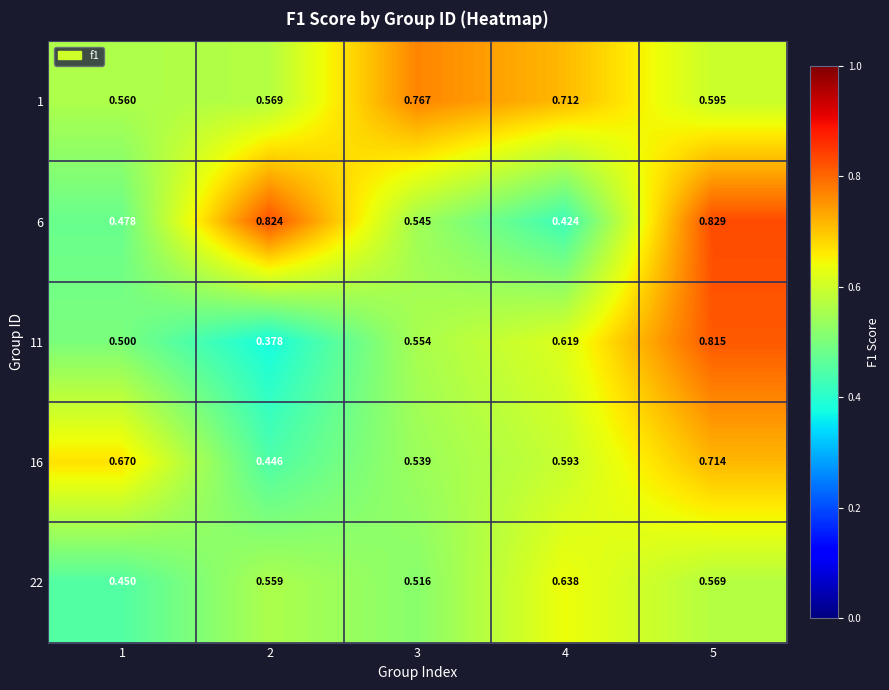

Is the value of 16 at 4 greater than the value of 11 at 2?

Yes